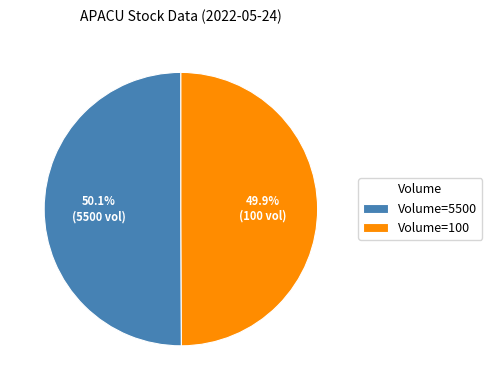

Is there any slice that represents more than half of the pie?

Yes